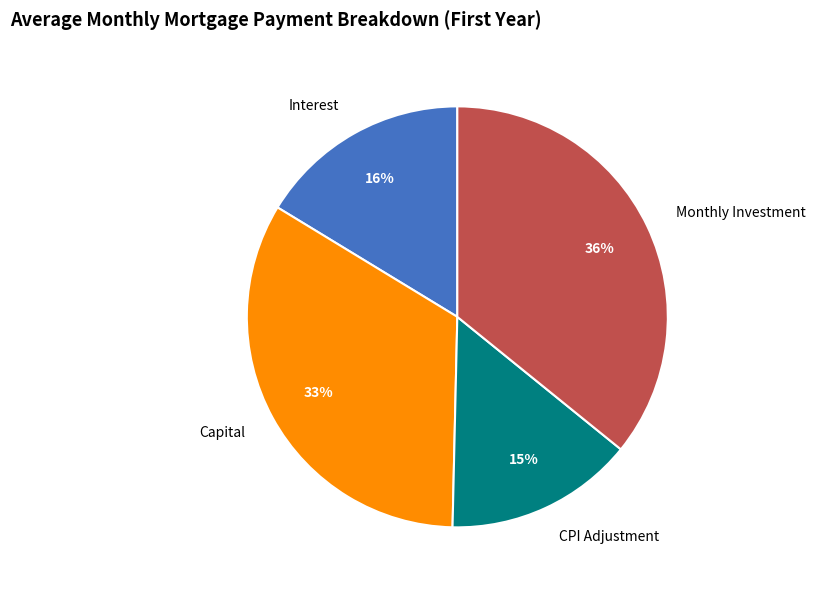

Count the number of slices in the pie.

4